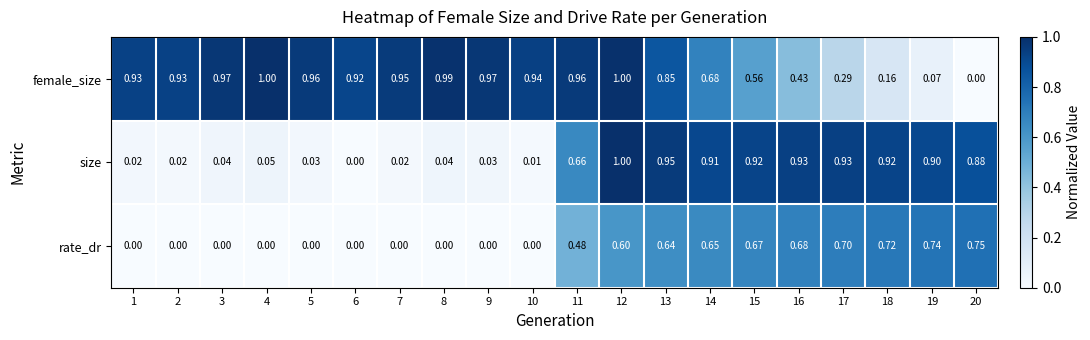

Count the number of categories in the chart.

20